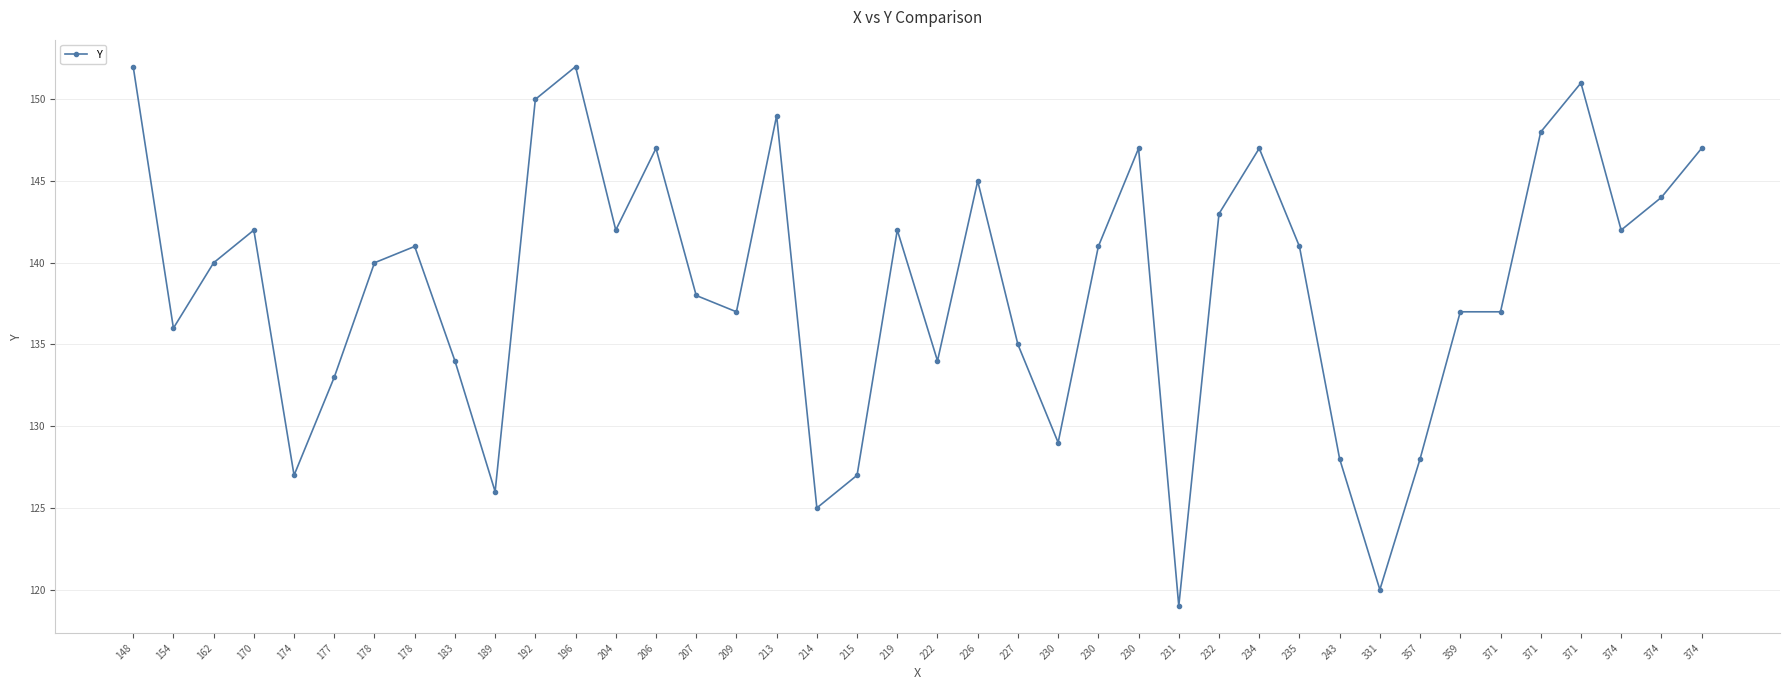

Reading left to right, transcribe all the data shown in this chart.

148=152	154=136	162=140	170=142	174=127	177=133	178=140	178=141	183=134	189=126	192=150	196=152	204=142	206=147	207=138	209=137	213=149	214=125	215=127	219=142	222=134	226=145	227=135	230=129	230=141	230=147	231=119	232=143	234=147	235=141	243=128	331=120	357=128	359=137	371=137	371=148	371=151	374=142	374=144	374=147